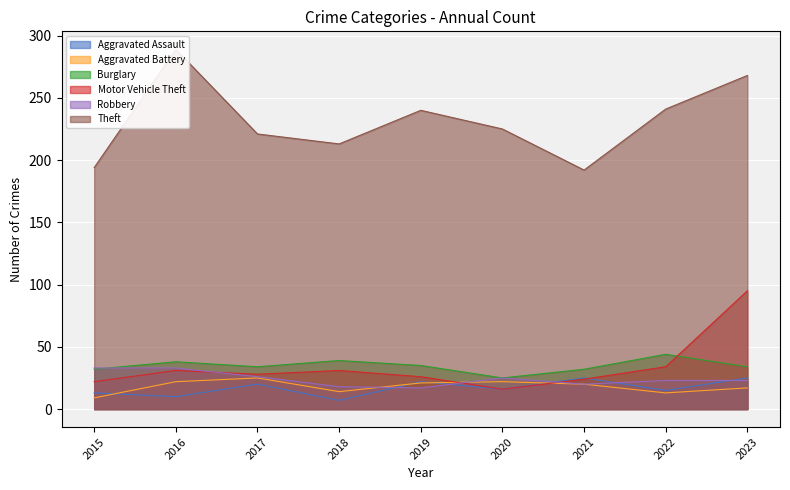

Reading left to right, what are all the values shown in this chart?

Aggravated Assault: 13	10	20	7	22	16	25	15	25
Aggravated Battery: 9	22	25	14	21	22	20	13	17
Burglary: 32	38	34	39	35	25	32	44	34
Motor Vehicle Theft: 22	31	28	31	26	16	24	34	95
Robbery: 33	33	26	18	17	25	20	23	23
Theft: 194	289	221	213	240	225	192	241	268